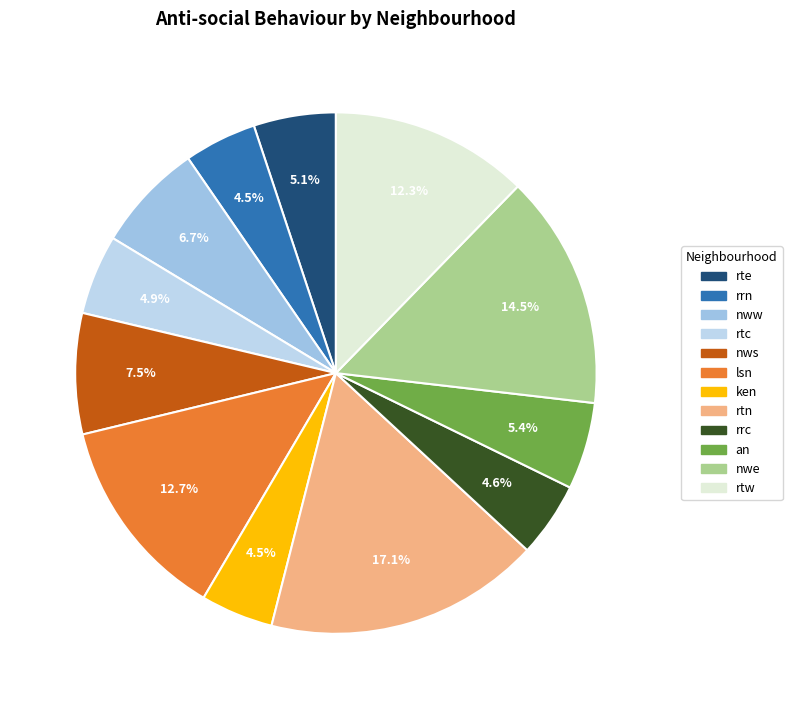

Between rtw and rtn, which is larger?

rtn